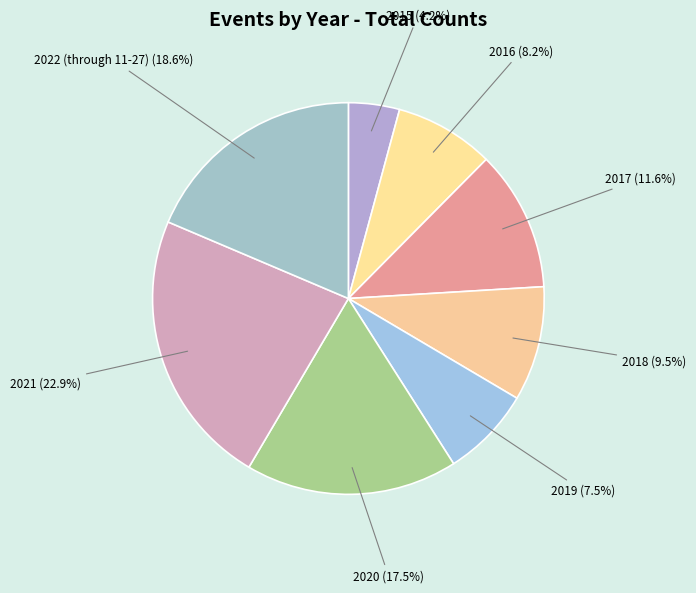

Rank the categories by value from highest to lowest.

2021, 2022 (through 11-27), 2020, 2017, 2018, 2016, 2019, 2015